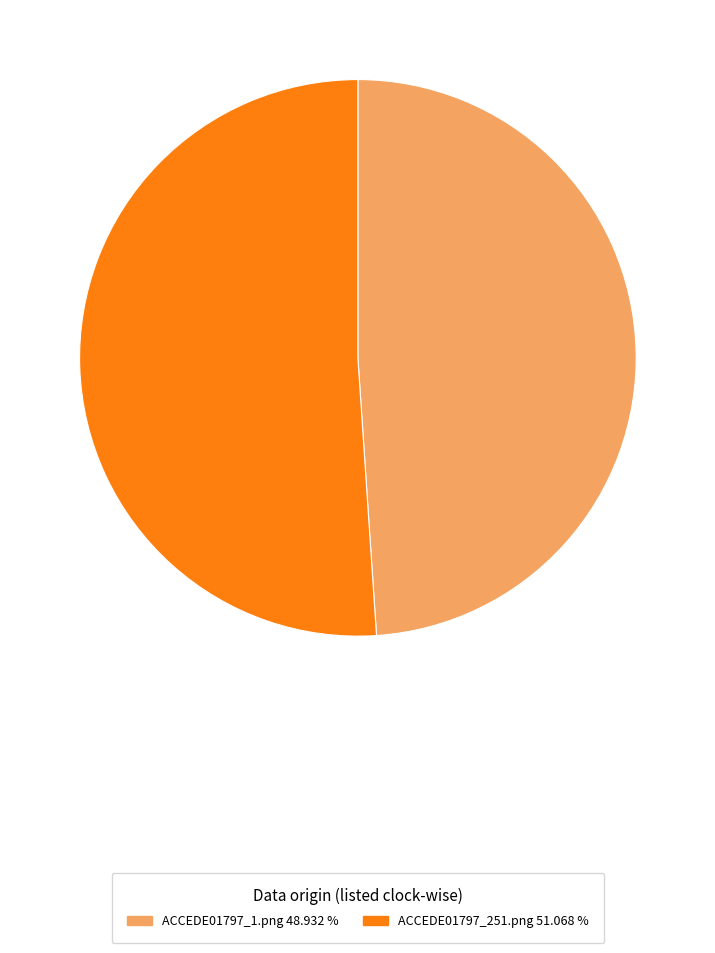

Does ACCEDE01797_251.png account for over 50% of the chart?

Yes